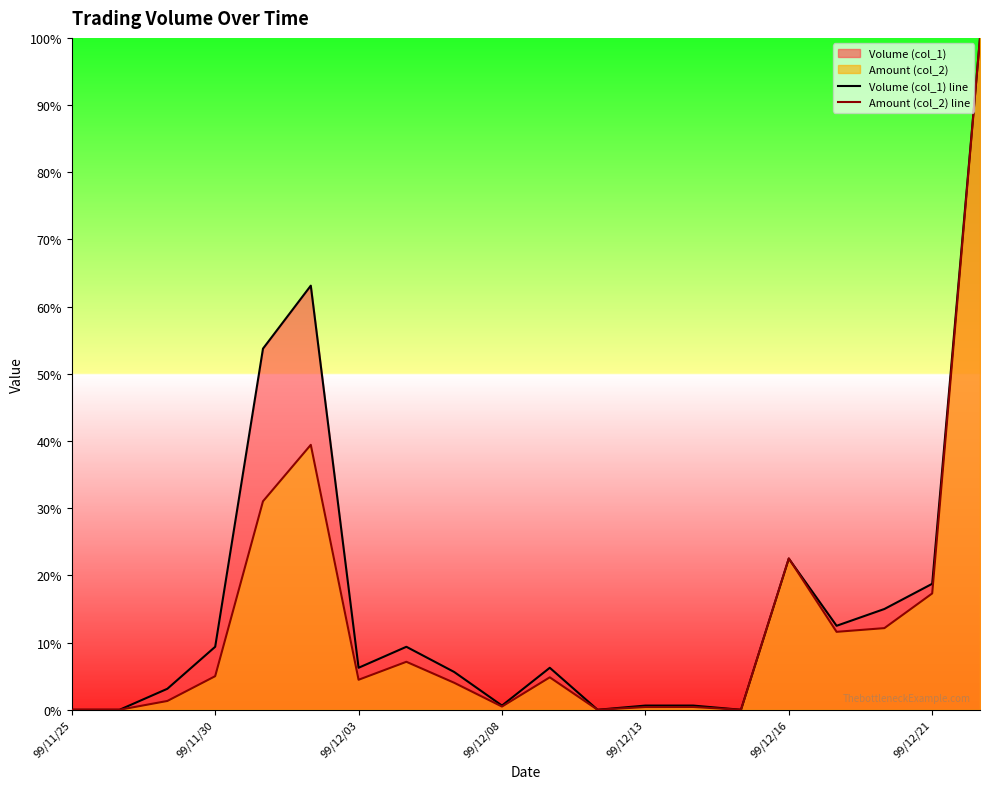

In Volume (col_1) line, how many points are lower than both neighbors (excluding endpoints)?

5